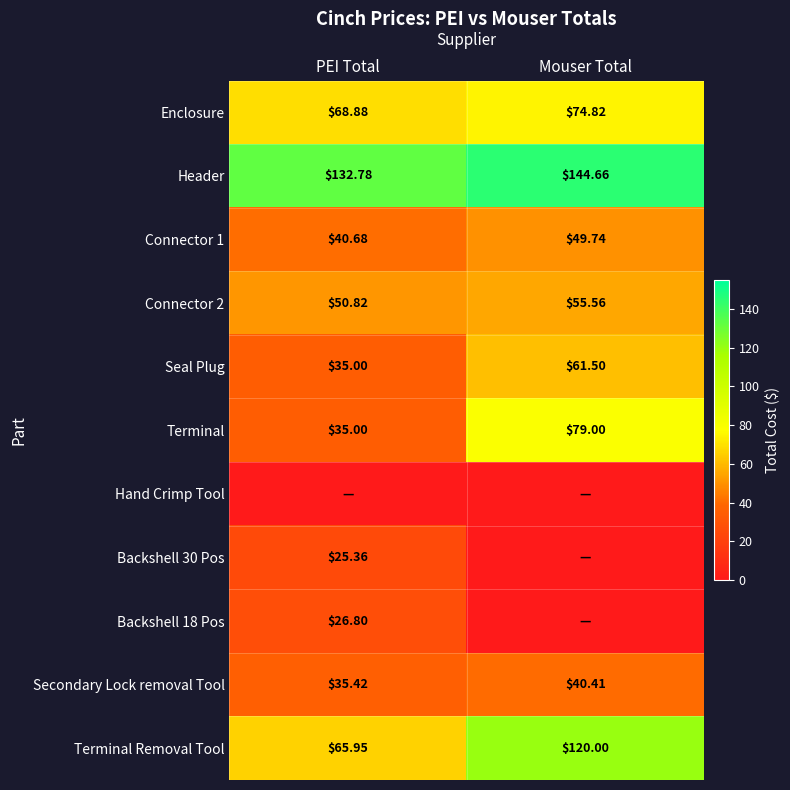

True or false: Connector 1 has a value of 88.1 at Mouser Total.

False